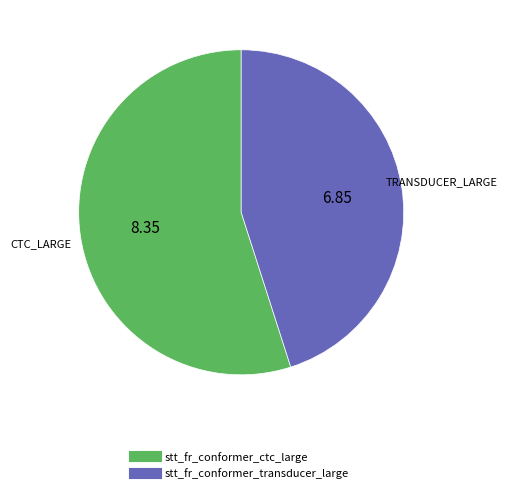

Do stt_fr_conformer_ctc_large and stt_fr_conformer_transducer_large together represent more than half of the pie?

Yes